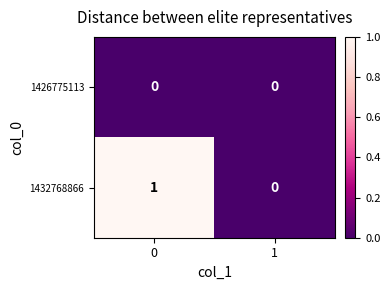

Reading left to right, what are all the values shown in this chart?

1426775113: 0	0
1432768866: 1	0